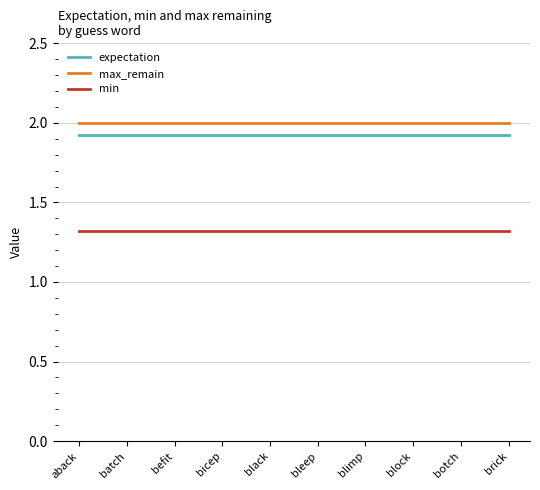

True or false: expectation has a value of 3.2 at brick.

False